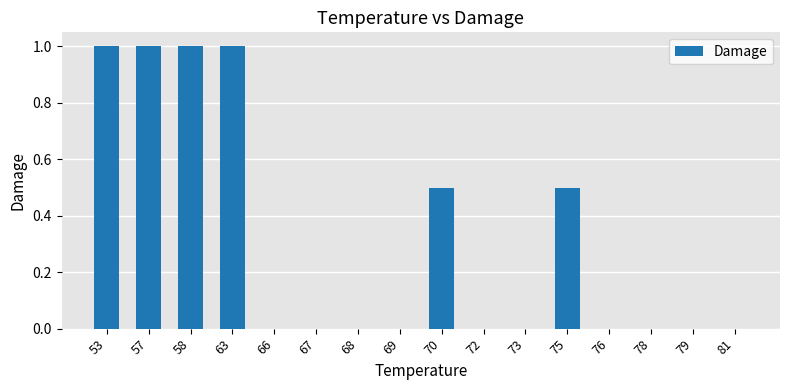

Which has a higher value, 78 or 63?

63